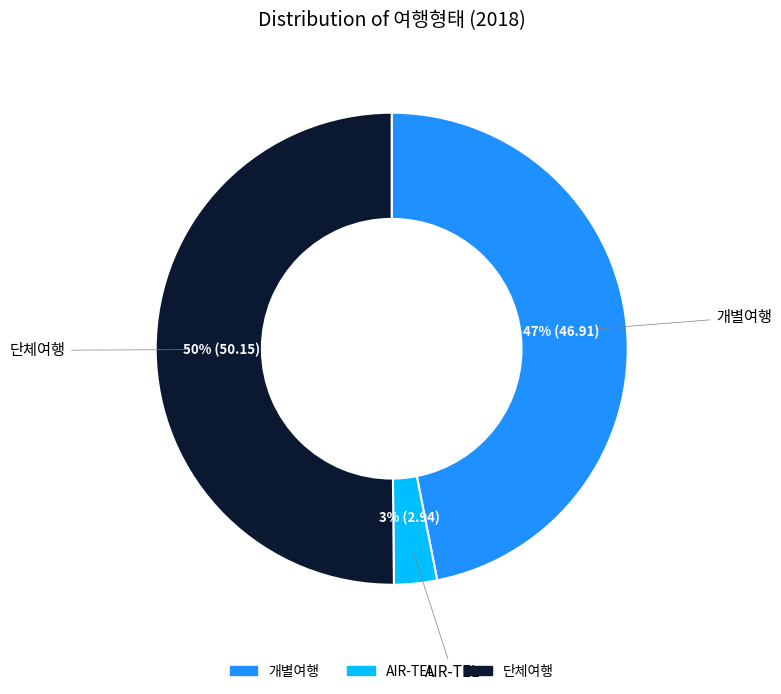

Which category has the biggest portion of the pie?

단체여행